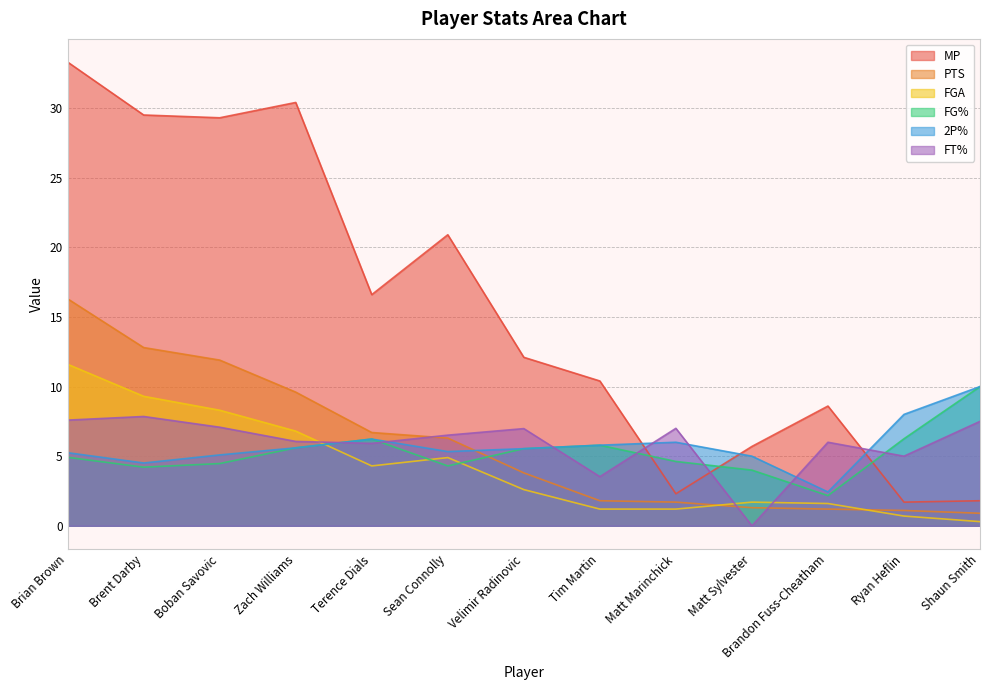

Which series has the largest range (max minus min)?

MP